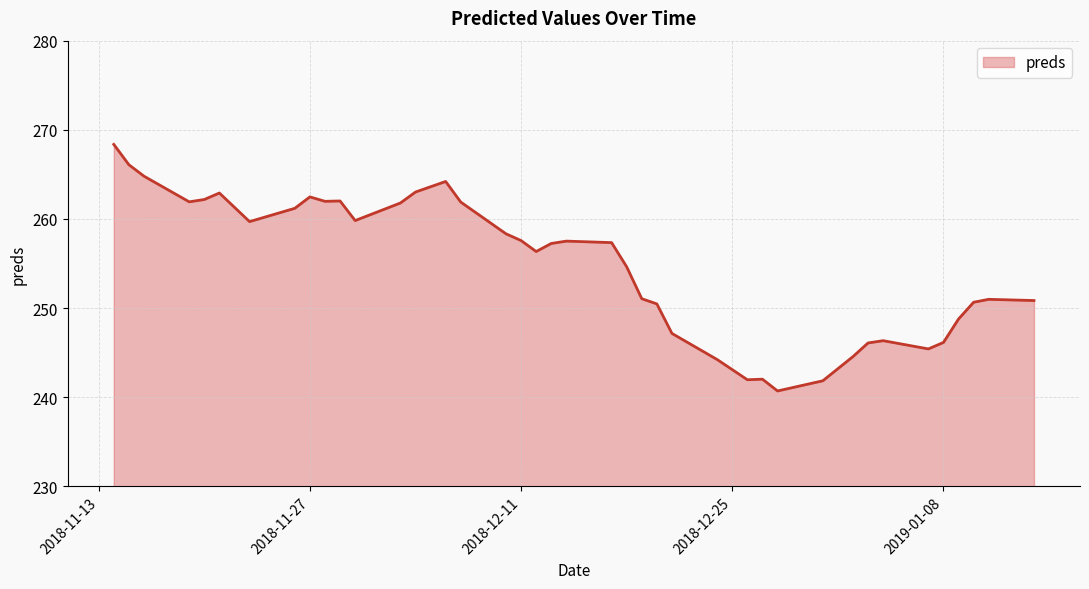

What is the smallest value displayed?

240.7